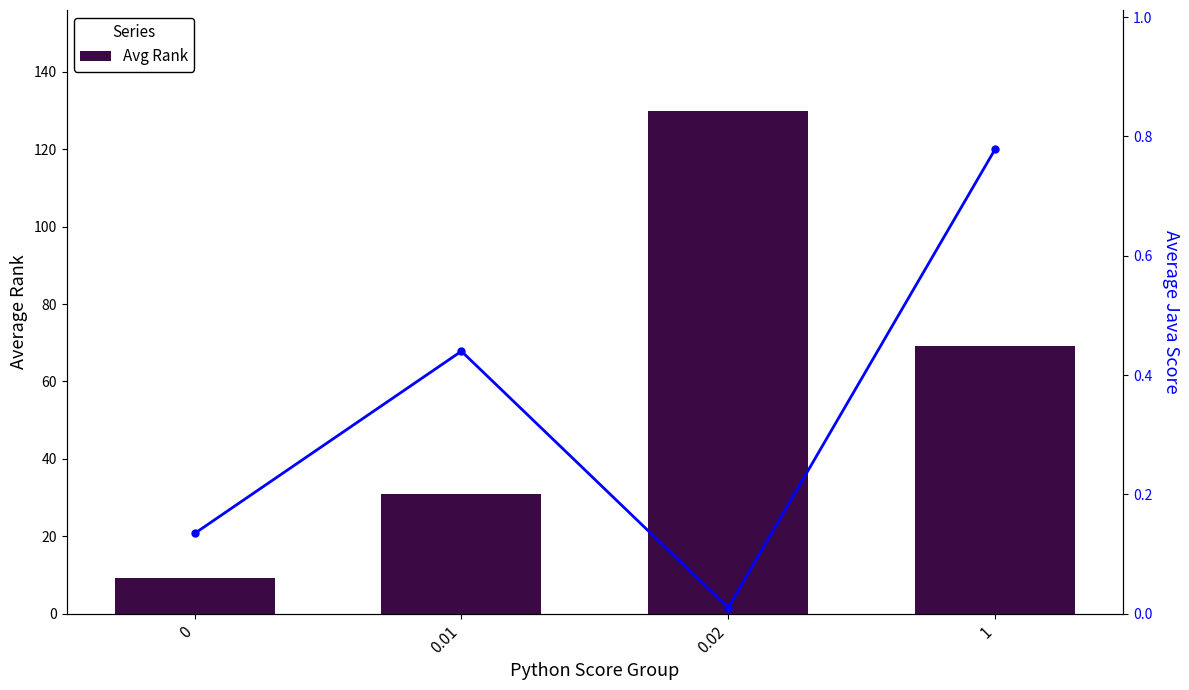

How many series are shown in this chart?

2